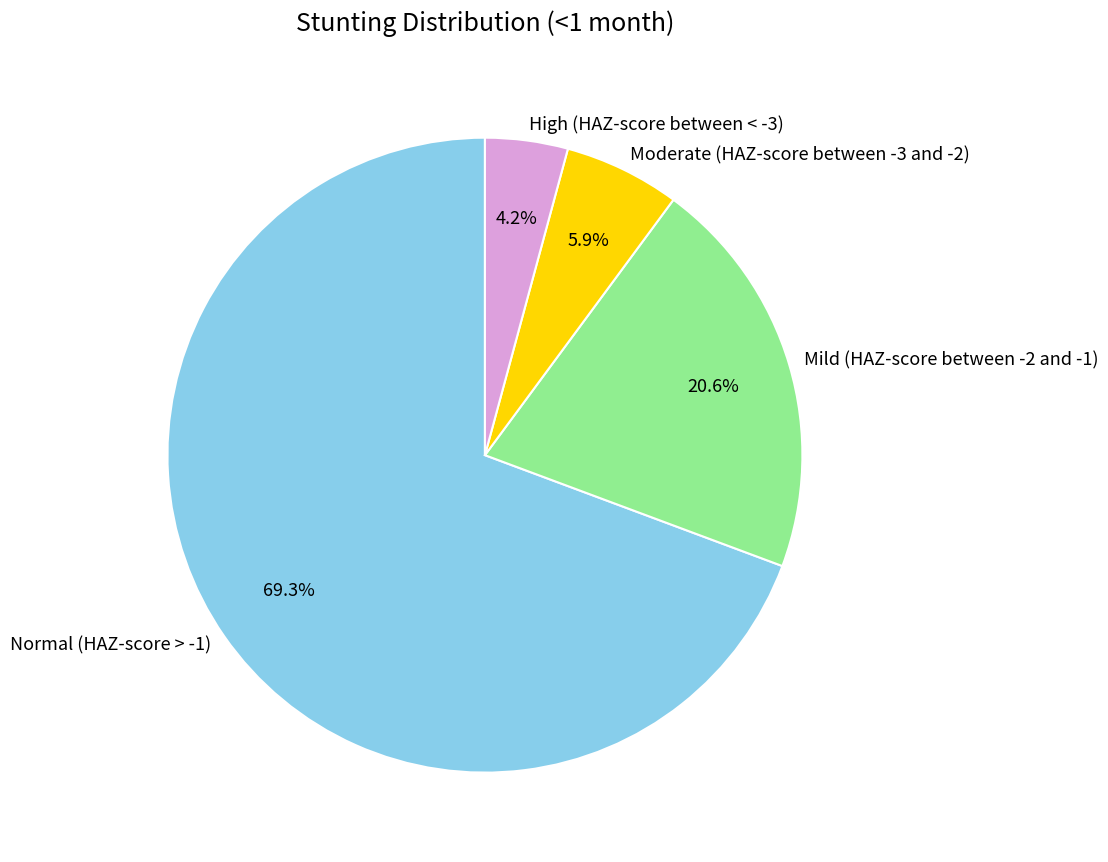

Between Normal (HAZ-score > -1) and Mild (HAZ-score between -2 and -1), which is larger?

Normal (HAZ-score > -1)